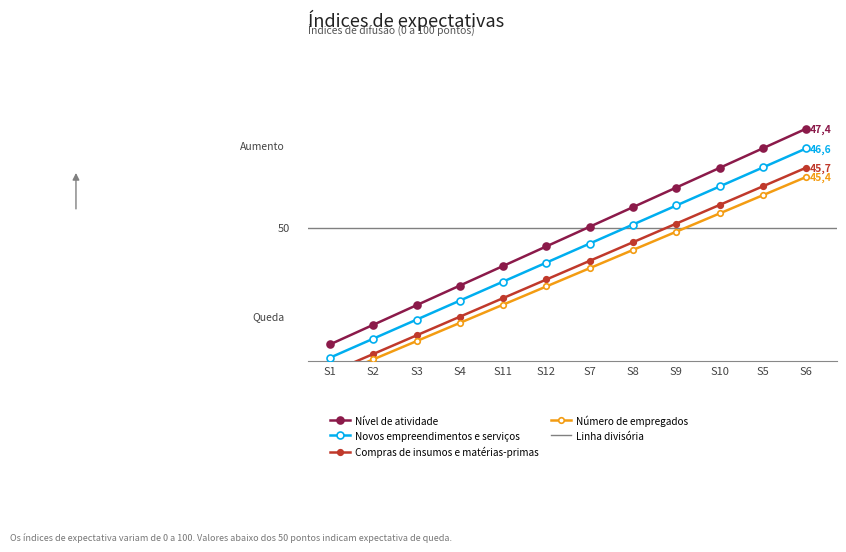

What is the sum of all Compras de insumos e matérias-primas values?

461.7